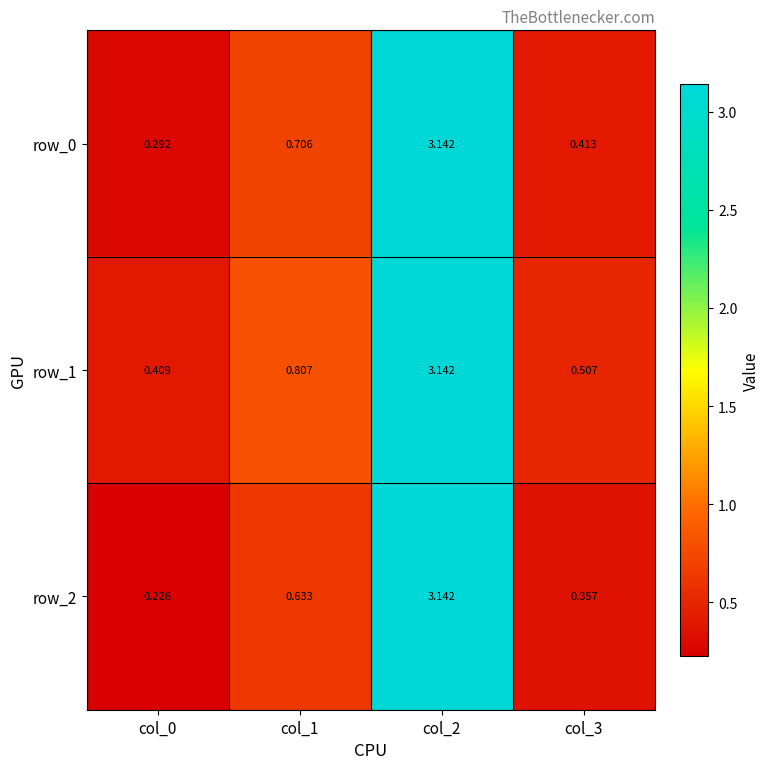

Is the value of row_0 at col_1 greater than the value of row_1 at col_3?

Yes